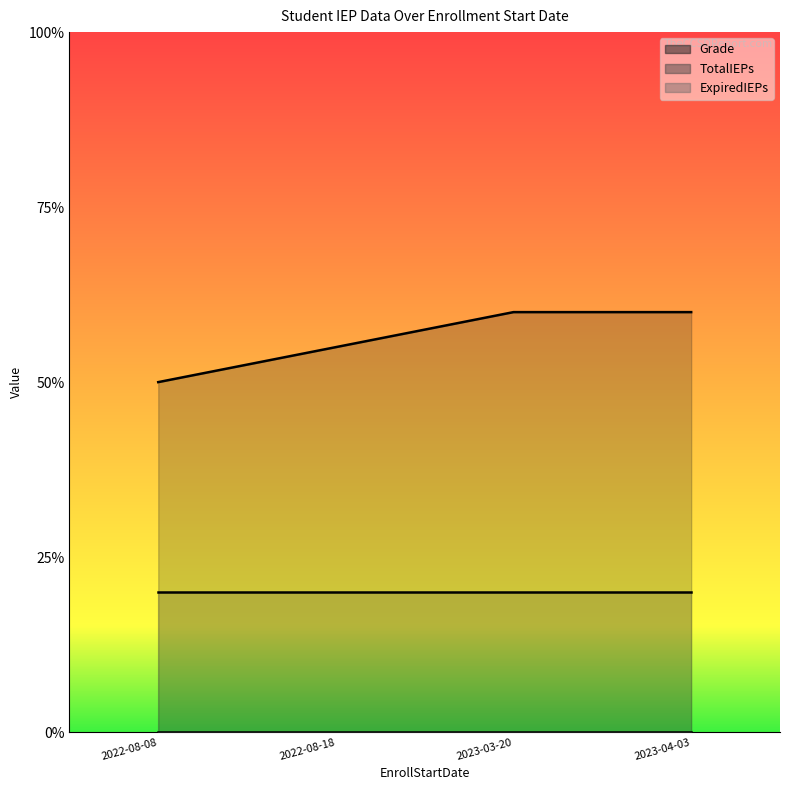

What is the total value across all series at 2023-04-03?

16